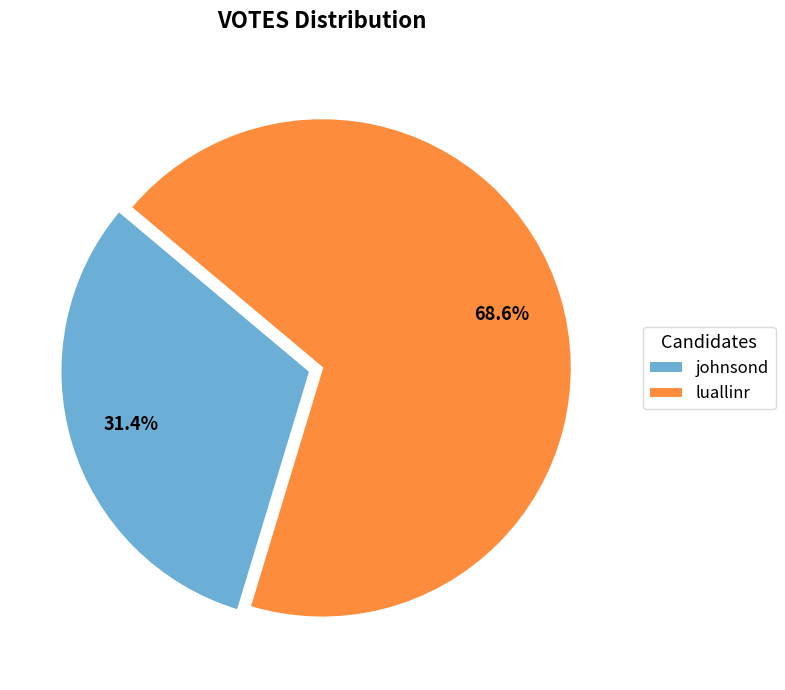

What is the majority slice?

luallinr